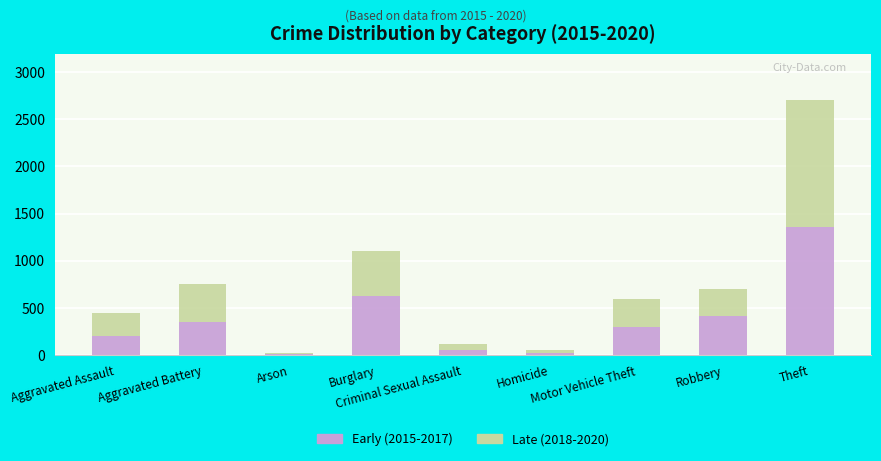

What is the sum of the Early (2015-2017) values at Criminal Sexual Assault and Arson?

61.0